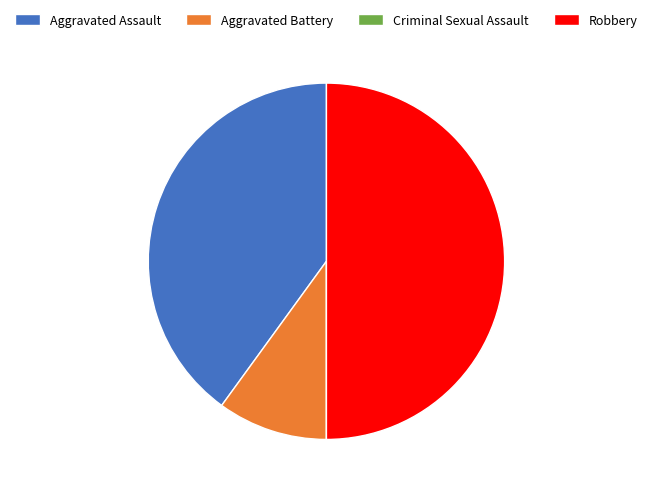

Do Robbery and Aggravated Battery together represent more than half of the pie?

Yes